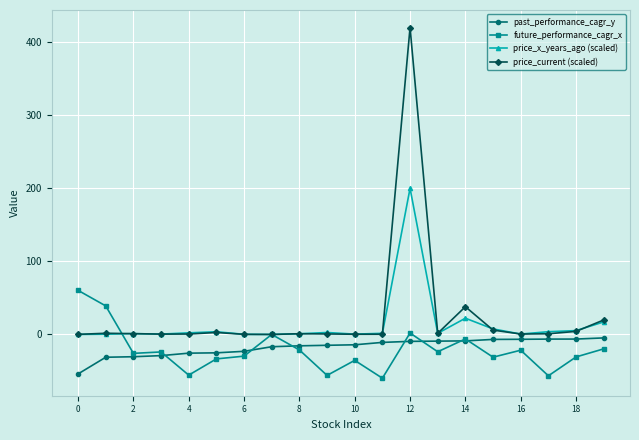

How many series are shown in this chart?

4